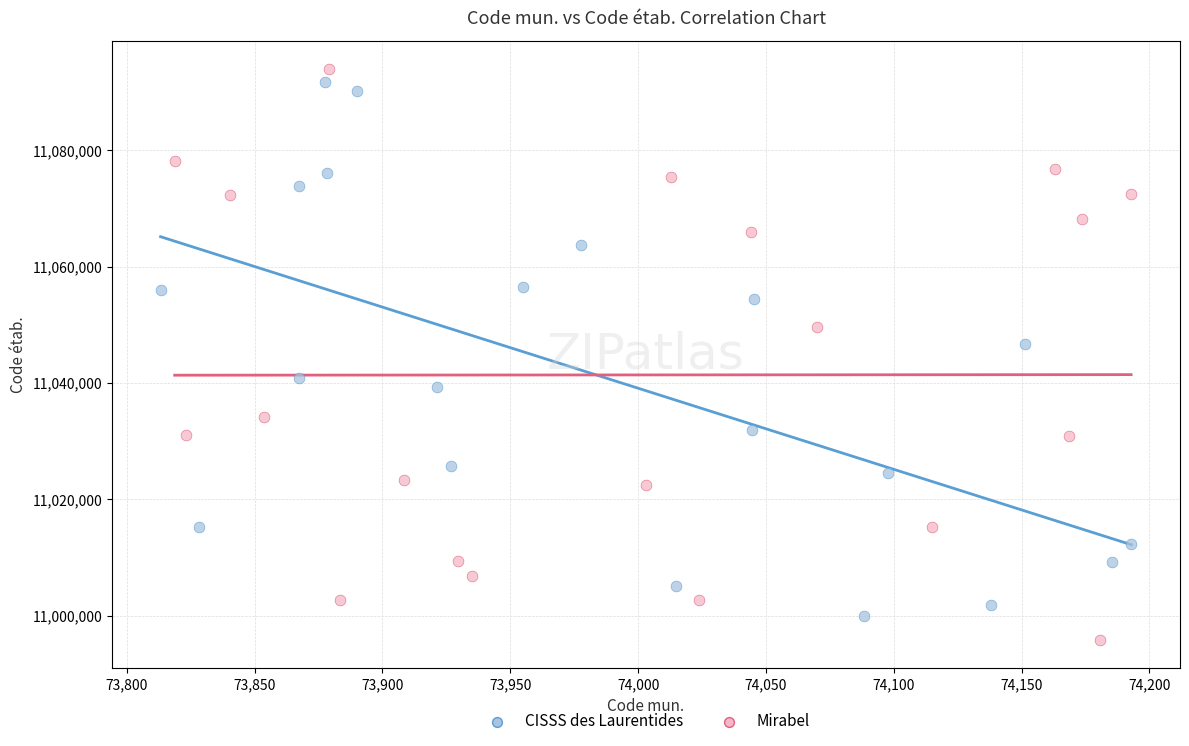

Which series contains the highest Y value?

Mirabel